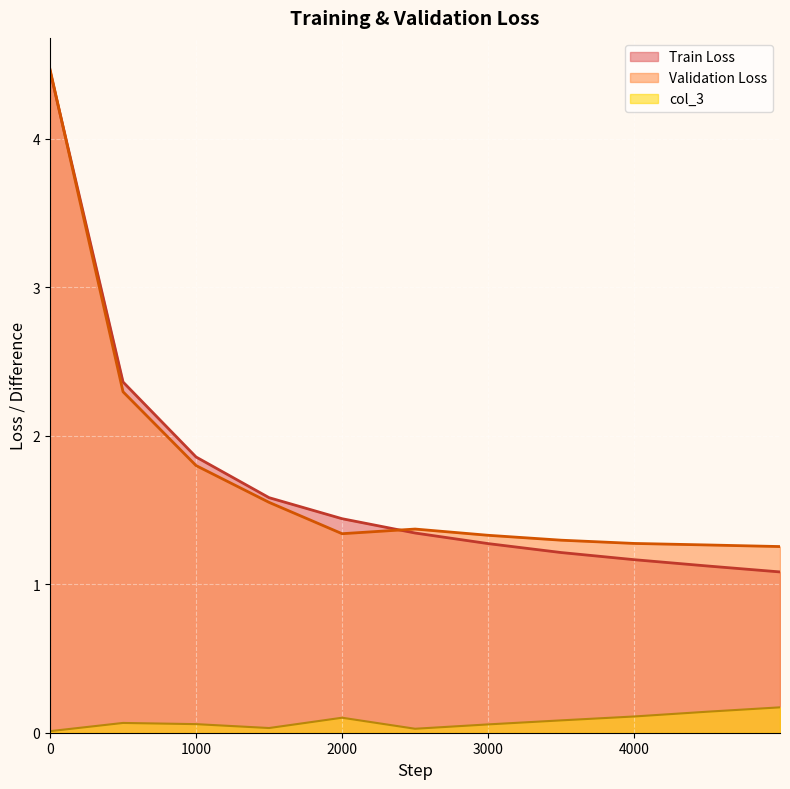

What is the difference between the second highest and second lowest values in the Train Loss series?

1.2